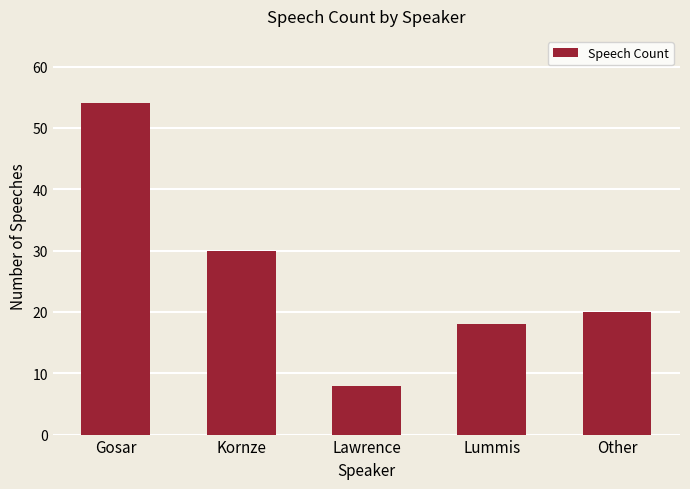

Rank the categories by value from lowest to highest.

Lawrence, Lummis, Other, Kornze, Gosar